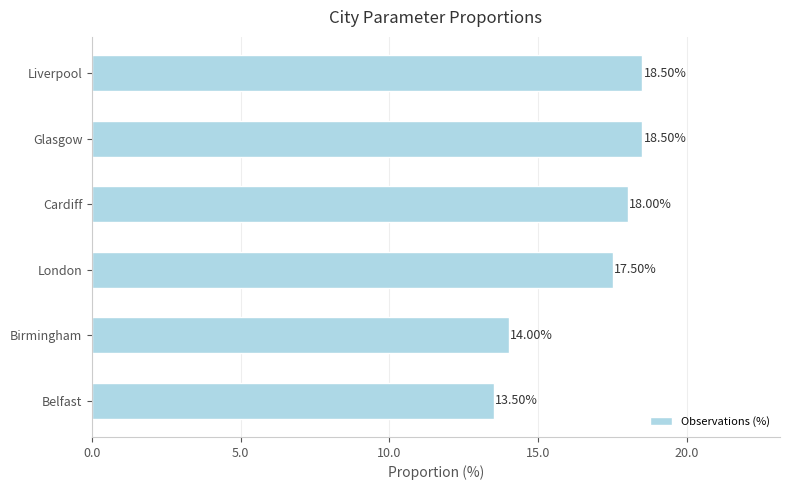

Does the chart contain stacked bars?

No